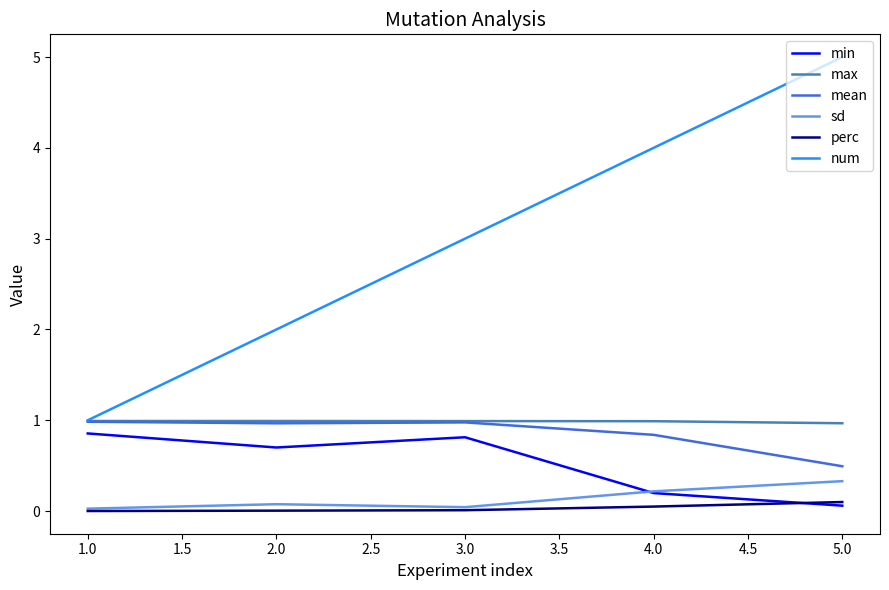

What is the sum of all num values?

15.0